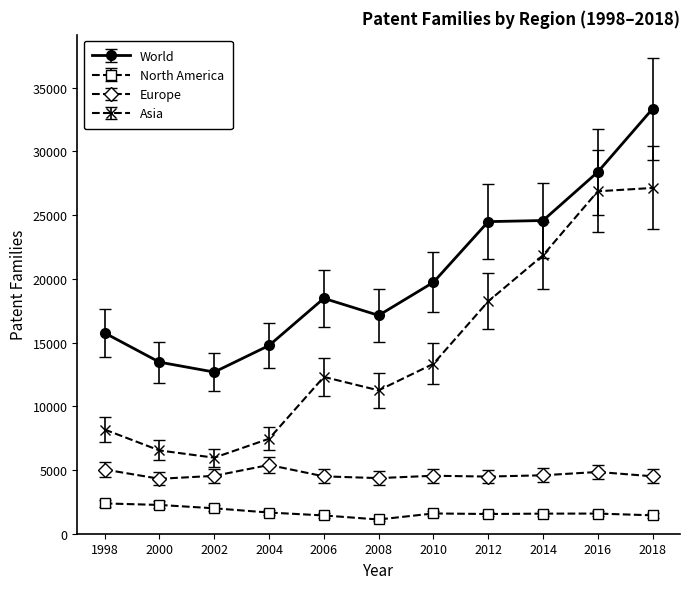

At which category does the chart reach its peak across all series?

2018